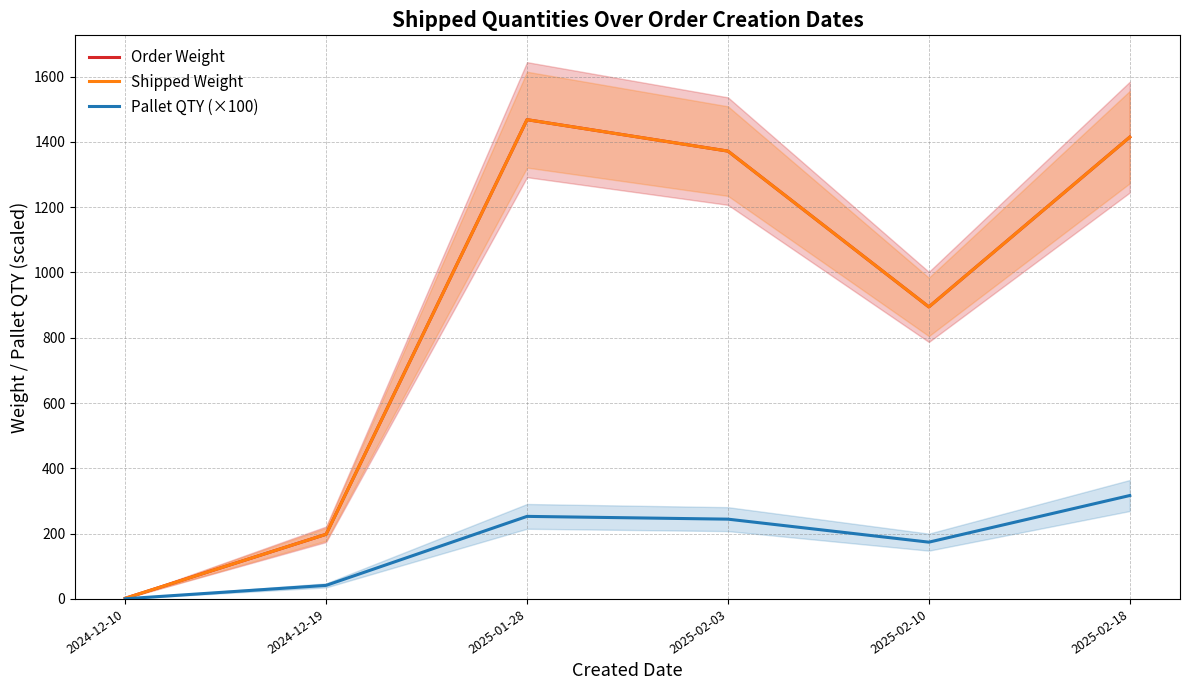

True or false: Pallet QTY (×100) has more than 2 interior local peaks.

False